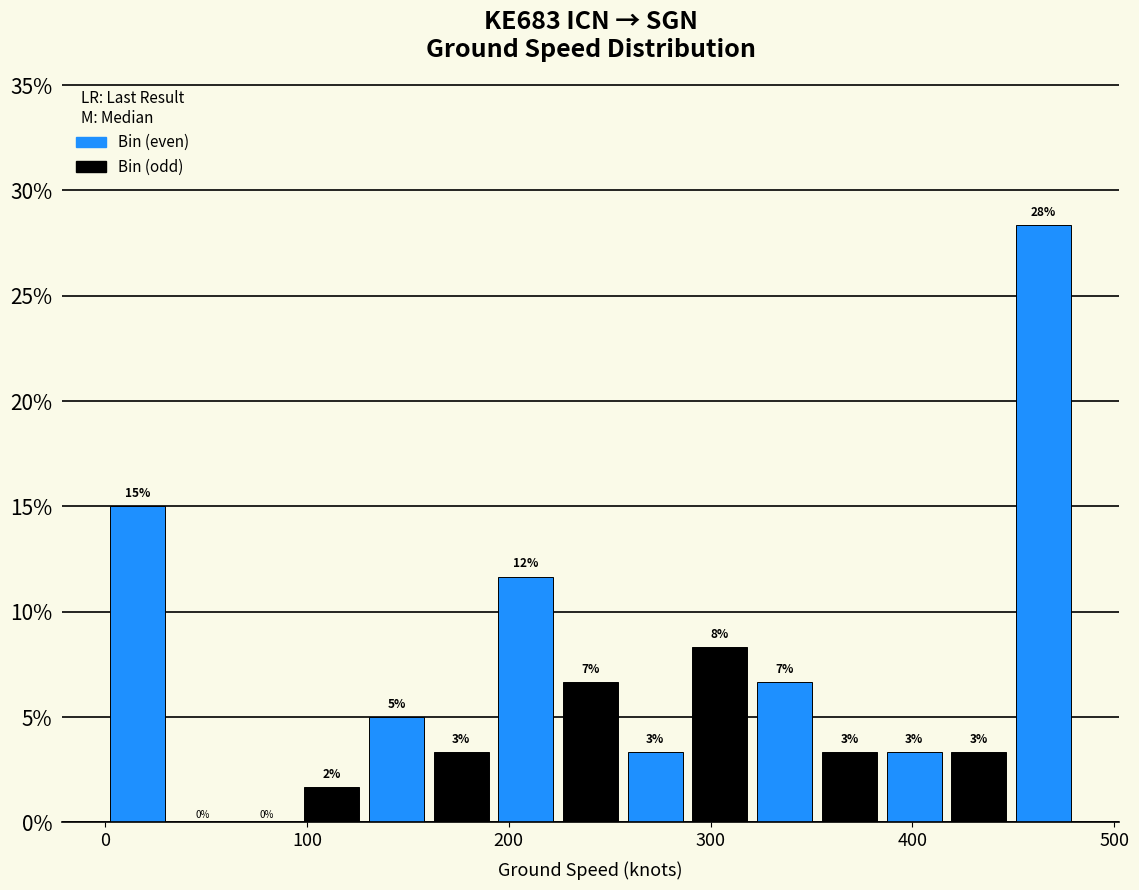

Around what value on the x-axis is the tallest bar? Give the approximate position of its centre, as read against the axis.

460